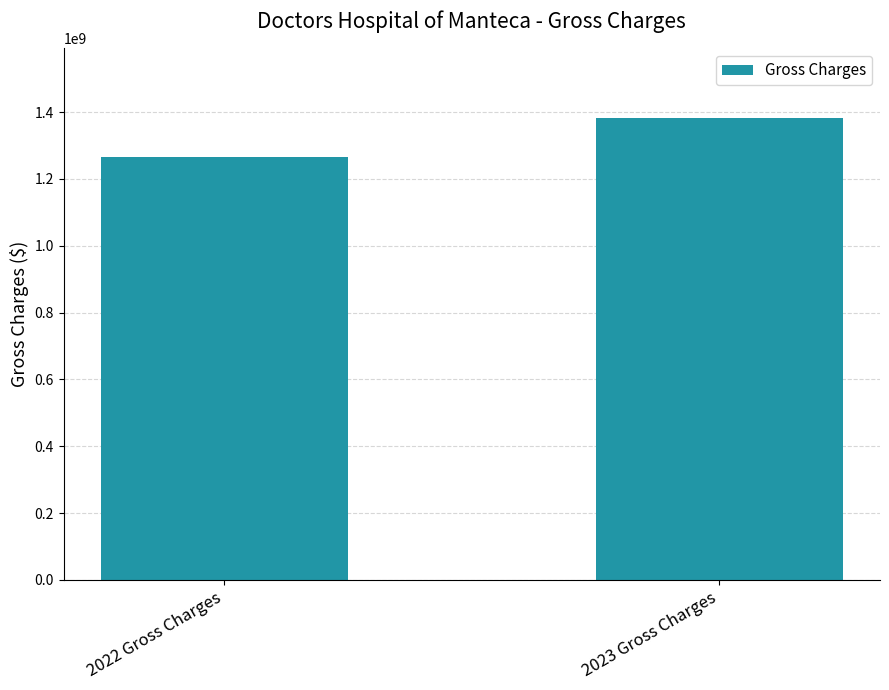

Between 2023 Gross Charges and 2022 Gross Charges, which is larger?

2023 Gross Charges